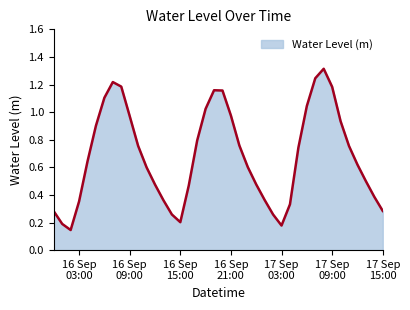

What is the greatest value displayed?

1.3